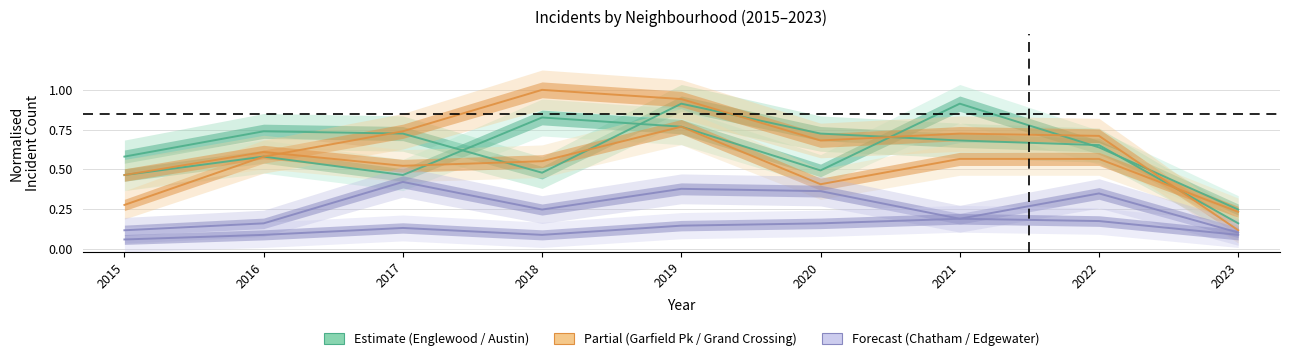

What is the smallest value displayed?

0.1